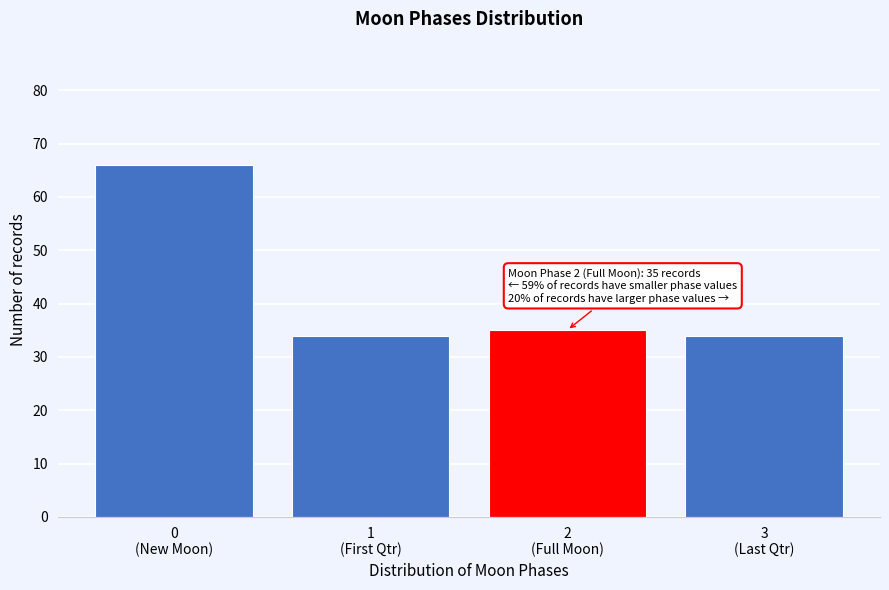

Reading left to right, transcribe all the data shown in this chart.

66	34	35	34